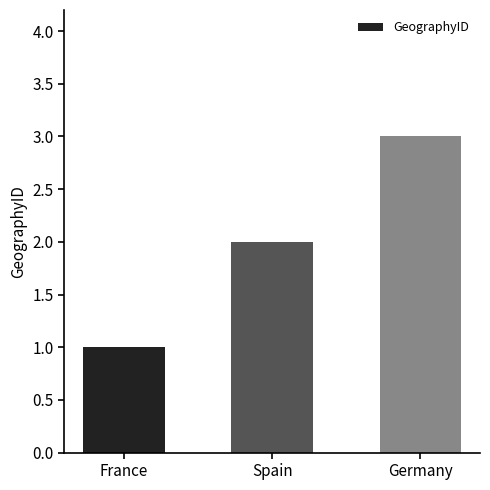

What is the label of the 2nd bar from the left?

Spain